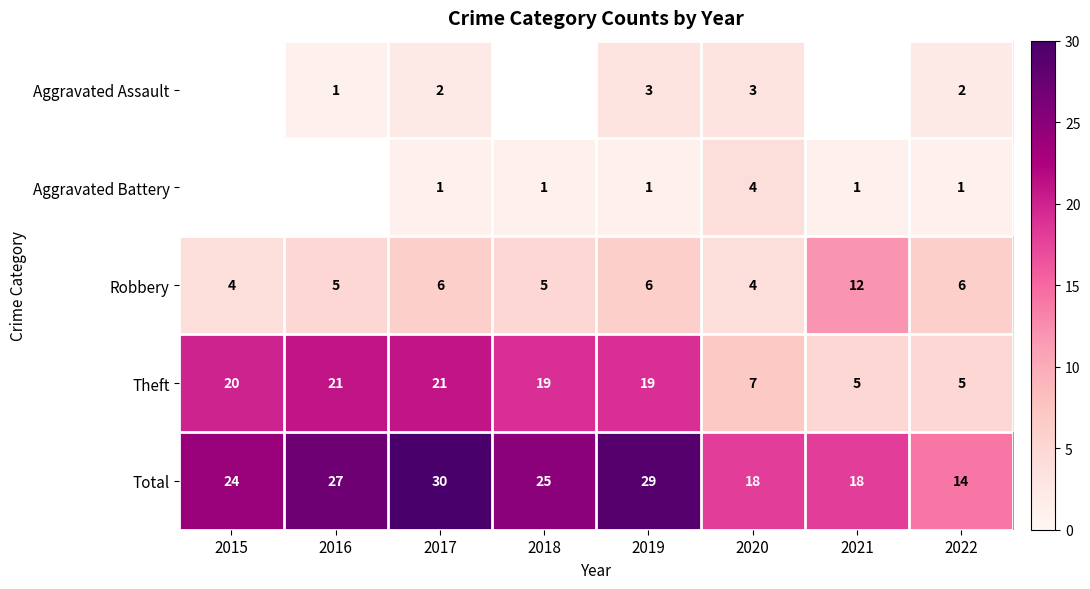

At 2019, list the series in order from largest to smallest.

Total, Theft, Robbery, Aggravated Assault, Aggravated Battery